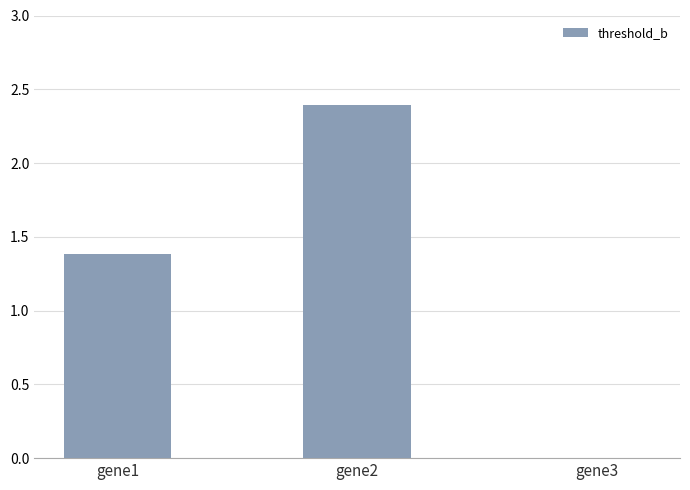

Which category has the highest value across all series?

gene2